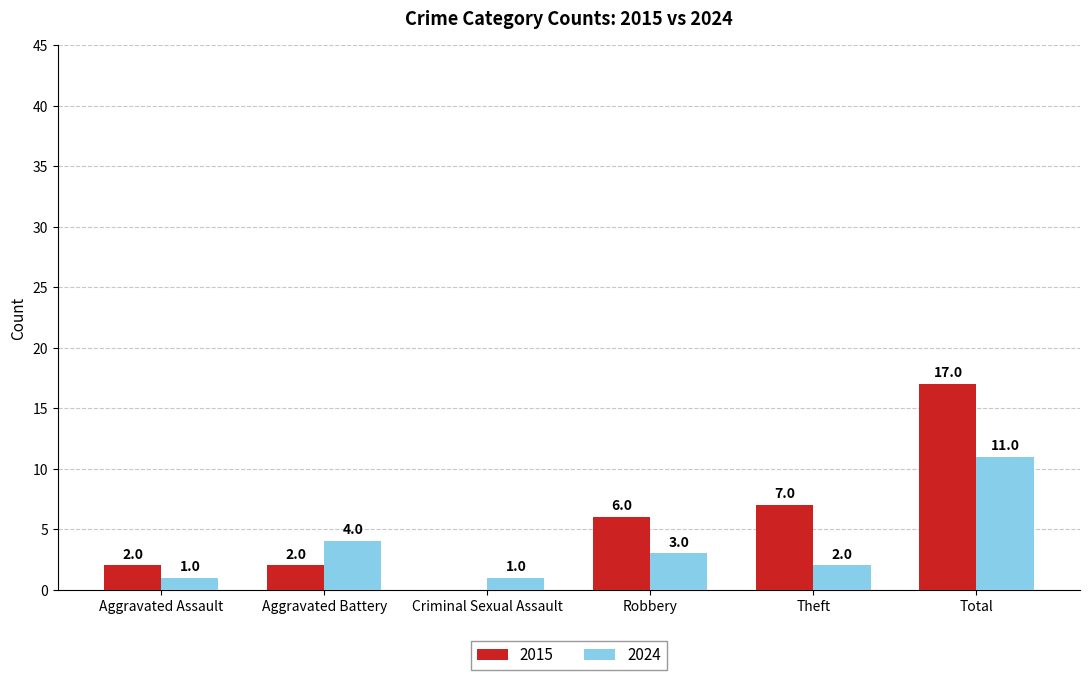

What is the approximate value of 2024 at Aggravated Assault?

1